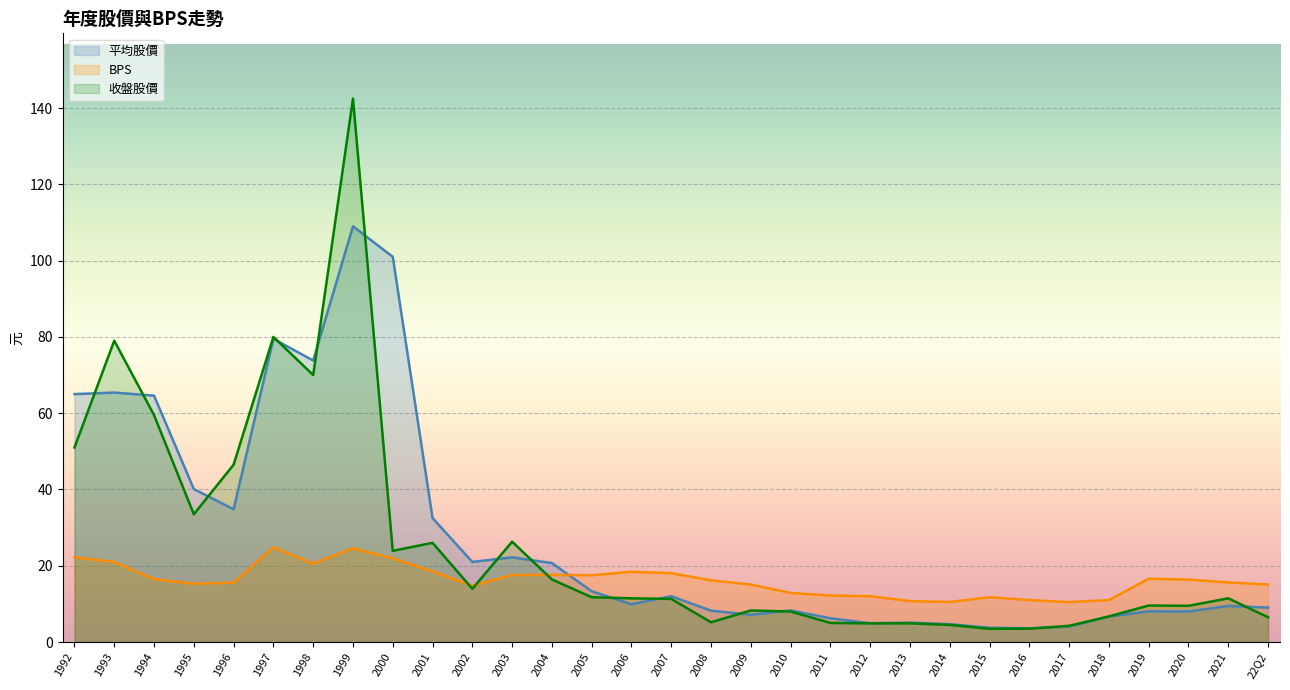

Where does the 平均股價 series first go above 9?

1992